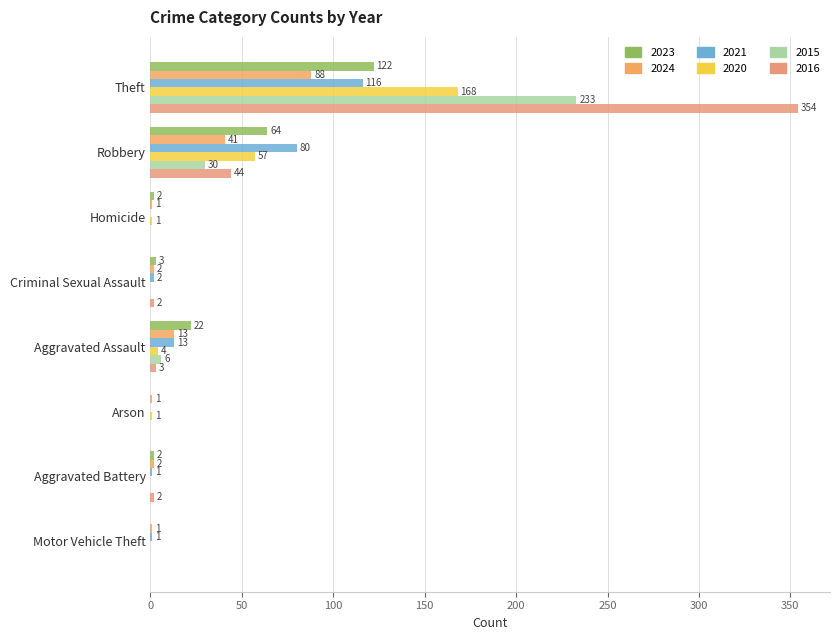

Reading left to right, extract all data points from this chart.

2023: Total=255	Theft=122	Robbery=64	Homicide=2	Criminal Sexual Assault=3	Aggravated Assault=22	Arson=0	Aggravated Battery=2	Motor Vehicle Theft=0
2024: Total=169	Theft=88	Robbery=41	Homicide=1	Criminal Sexual Assault=2	Aggravated Assault=13	Arson=1	Aggravated Battery=2	Motor Vehicle Theft=1
2021: Total=235	Theft=116	Robbery=80	Homicide=0	Criminal Sexual Assault=2	Aggravated Assault=13	Arson=0	Aggravated Battery=1	Motor Vehicle Theft=1
2020: Total=257	Theft=168	Robbery=57	Homicide=1	Criminal Sexual Assault=0	Aggravated Assault=4	Arson=1	Aggravated Battery=0	Motor Vehicle Theft=0
2015: Total=282	Theft=233	Robbery=30	Homicide=0	Criminal Sexual Assault=0	Aggravated Assault=6	Arson=0	Aggravated Battery=0	Motor Vehicle Theft=0
2016: Total=416	Theft=354	Robbery=44	Homicide=0	Criminal Sexual Assault=2	Aggravated Assault=3	Arson=0	Aggravated Battery=2	Motor Vehicle Theft=0